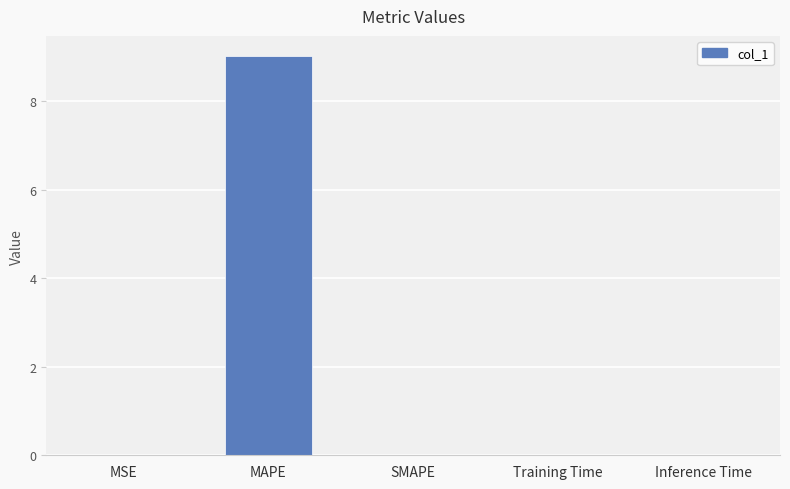

What is the change in value from MAPE to SMAPE?

-9.0